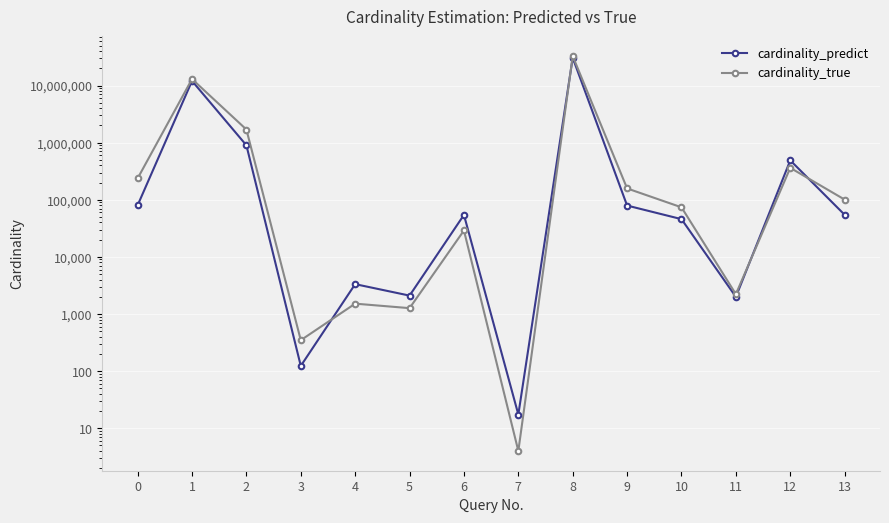

Rank the series by their average value, from highest to lowest.

cardinality_true, cardinality_predict